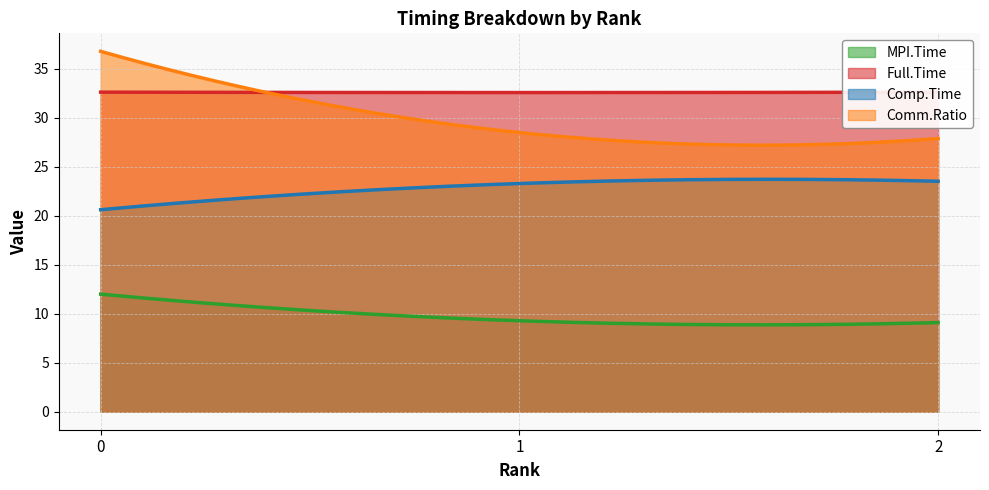

What is the difference between the highest and lowest values at 1?

23.3